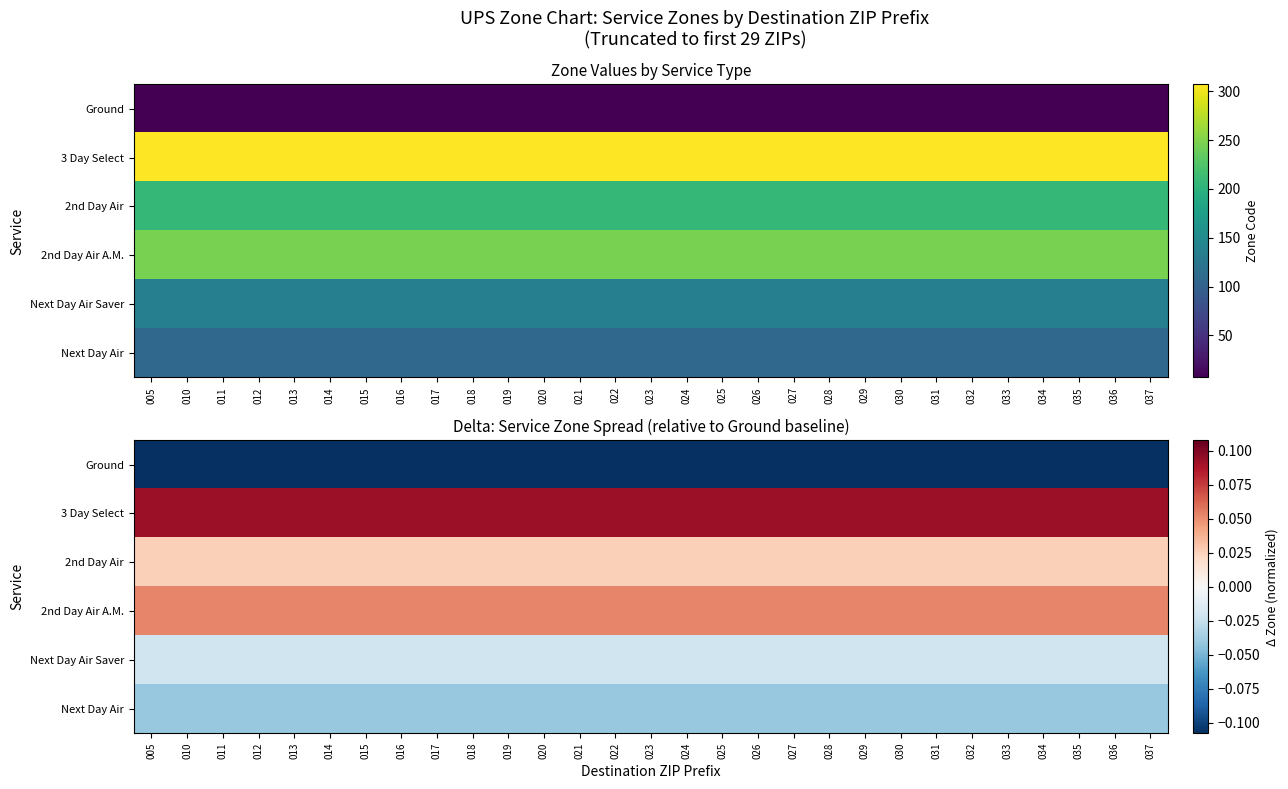

Between 005 and 016, which is larger?

005